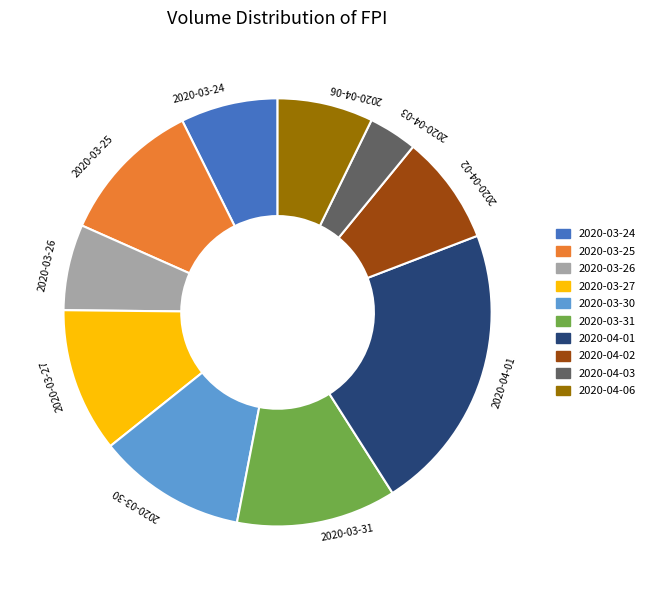

Which category has the smallest portion of the pie?

2020-04-03